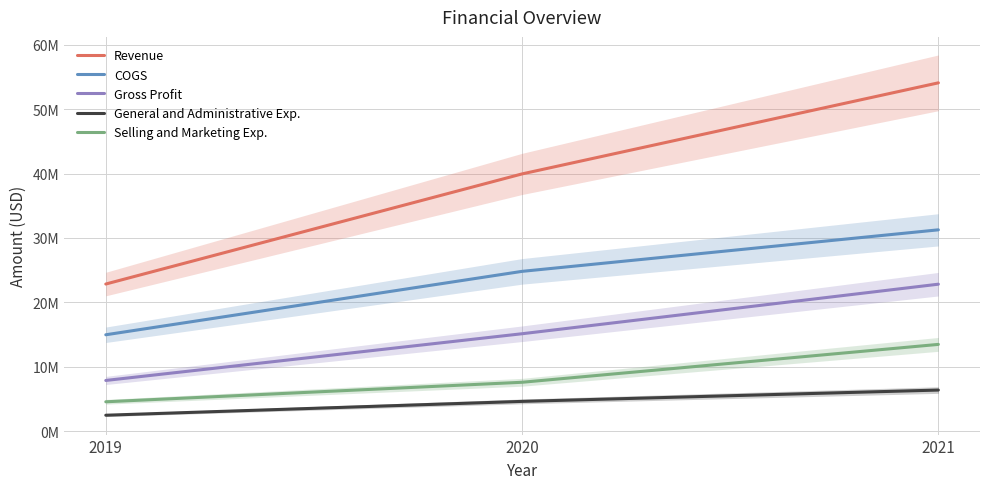

At which category is the sum across all series the highest?

2021